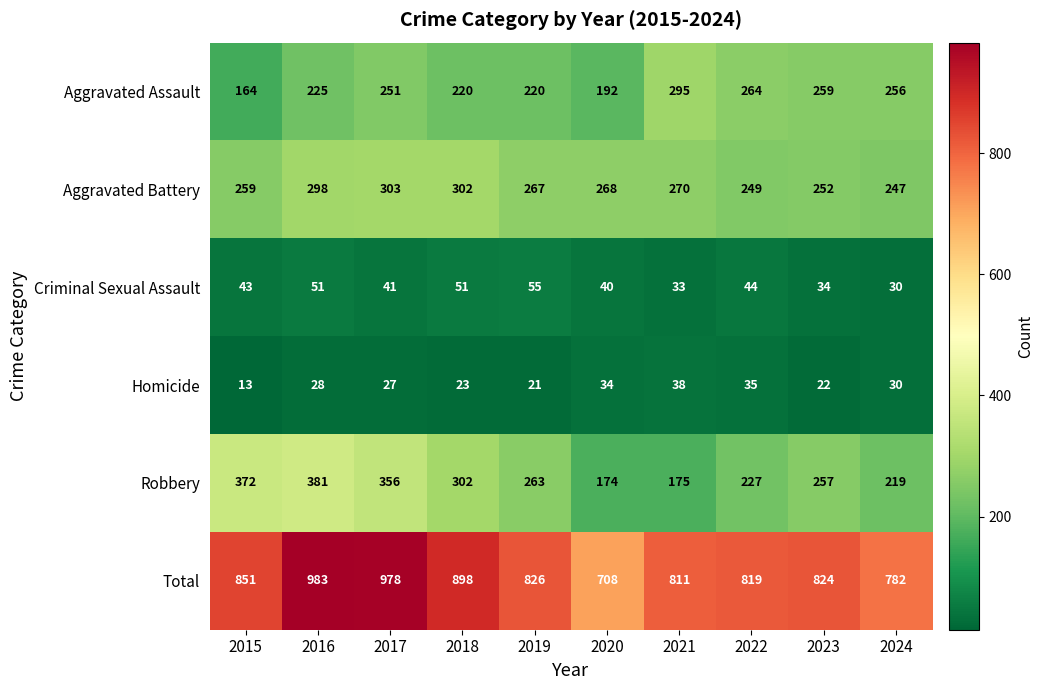

What is the total value across all series at 2021?

1622